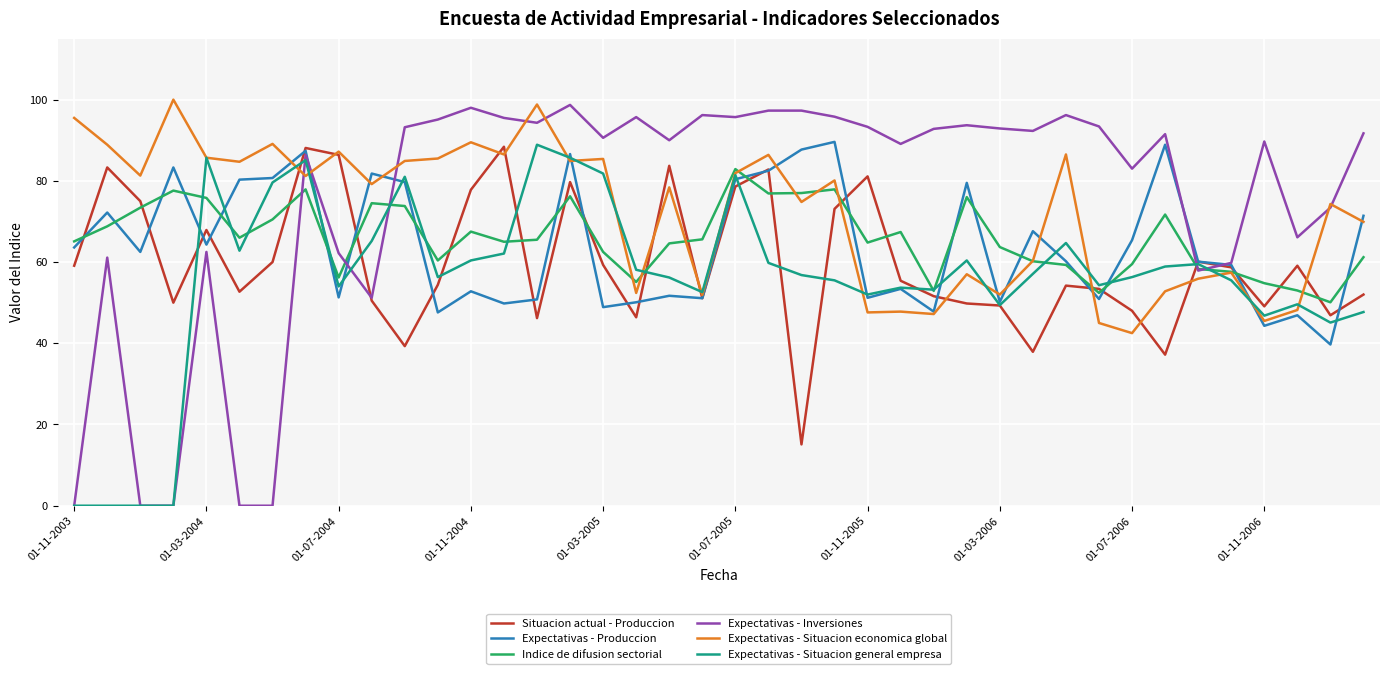

Which series has the widest spread of values?

Expectativas - Inversiones